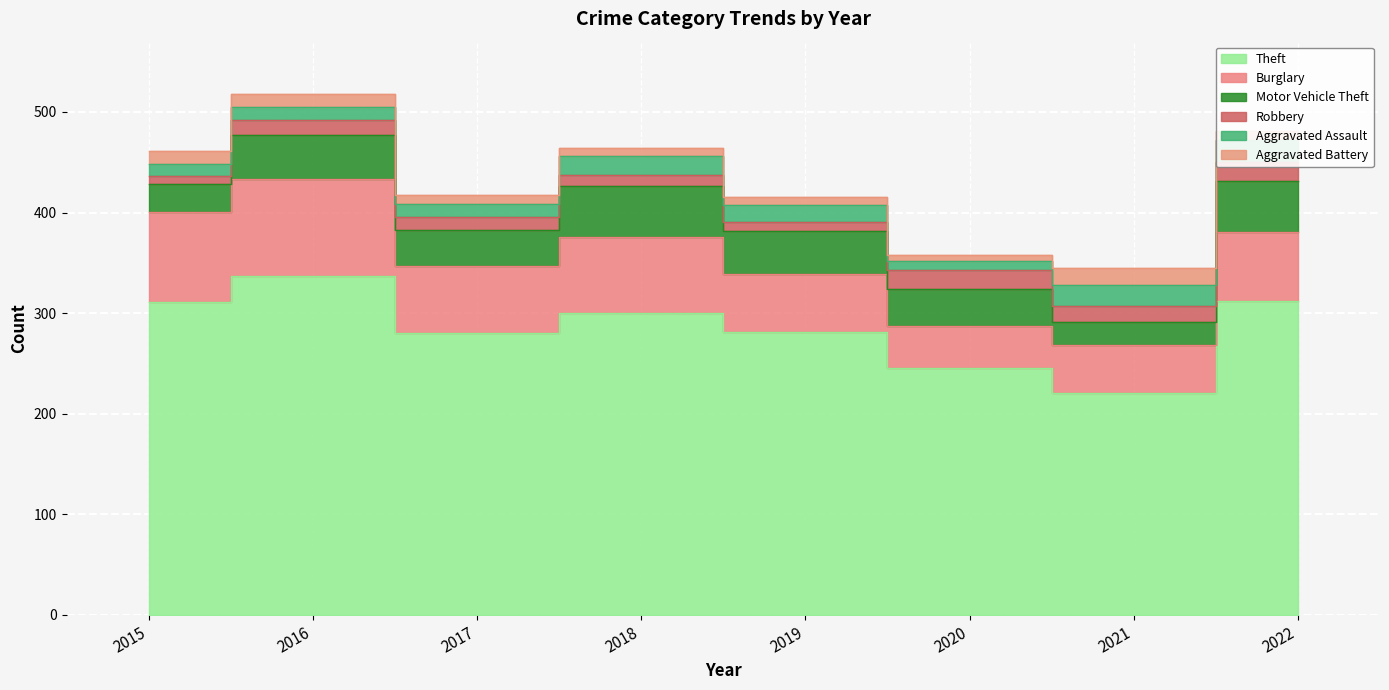

What is the difference between the maximum and minimum values in the Aggravated Assault series?

13